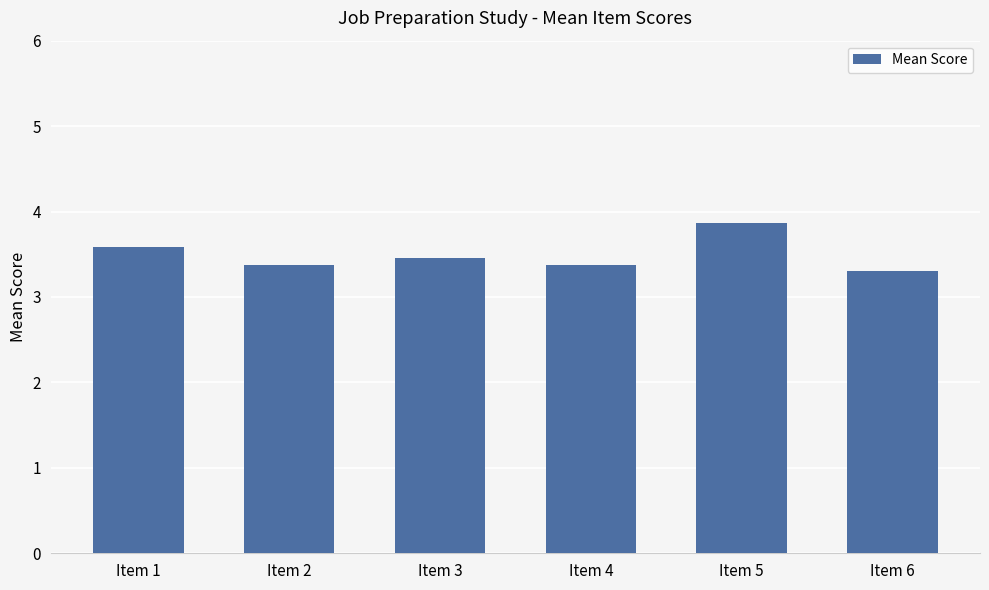

What is the difference between the maximum and minimum values?

0.6